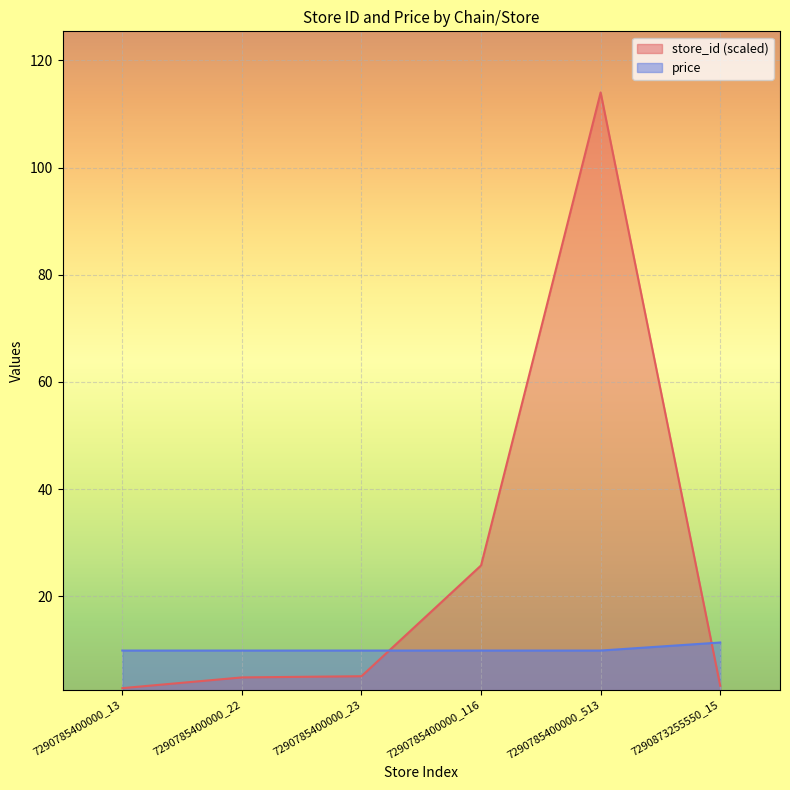

True or false: store_id and price cross at least once.

True